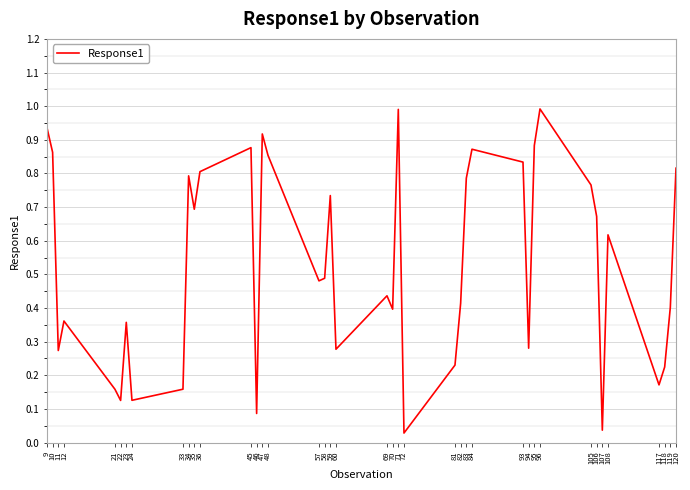

What is the difference between the maximum and minimum values?

1.0